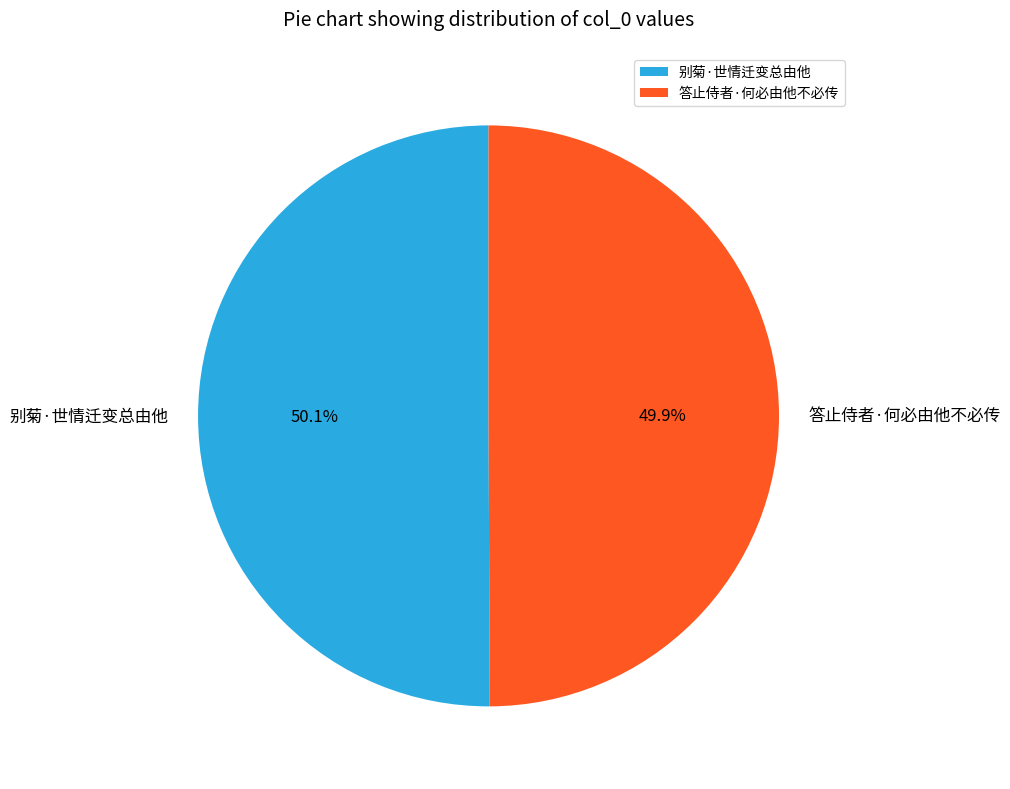

True or false: 答止侍者·何必由他不必传 accounts for 50% of the total.

True